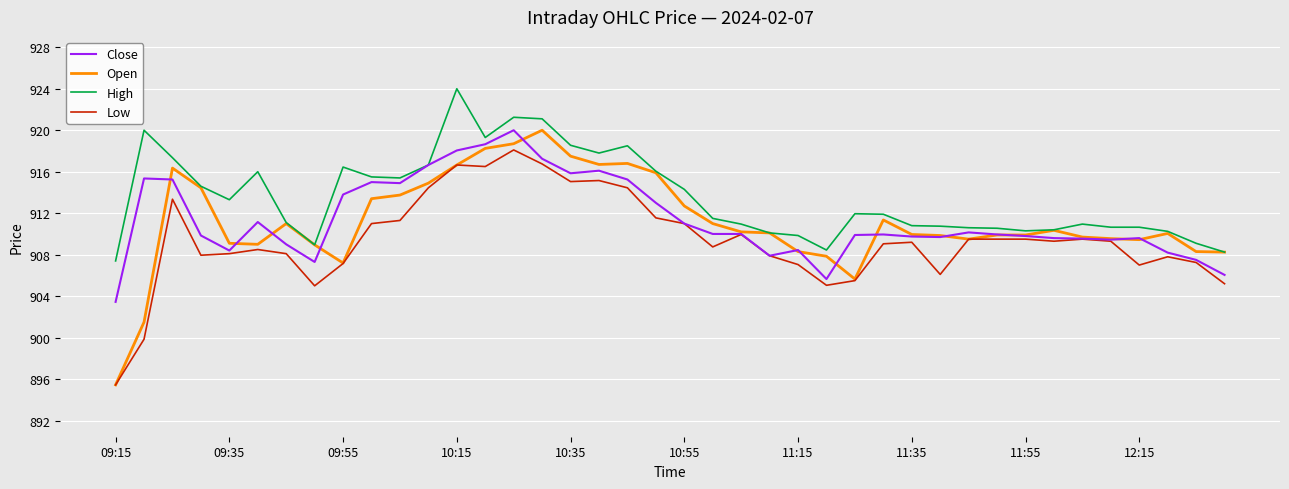

What are all the series names shown in the legend?

Close, Open, High, Low